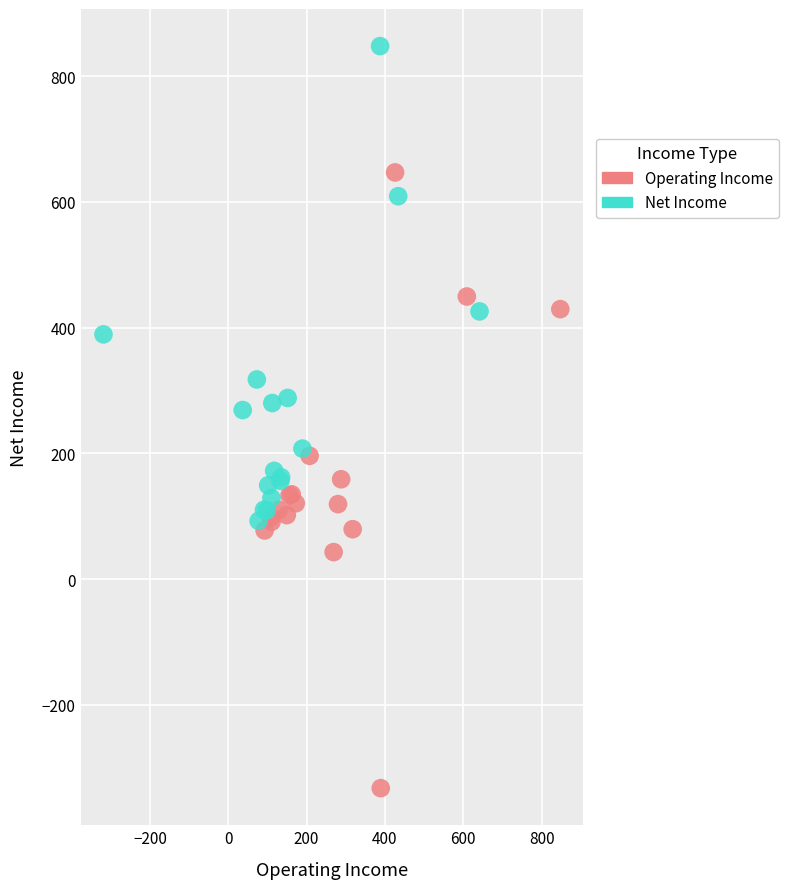

Which series contains the highest Y value?

Net Income